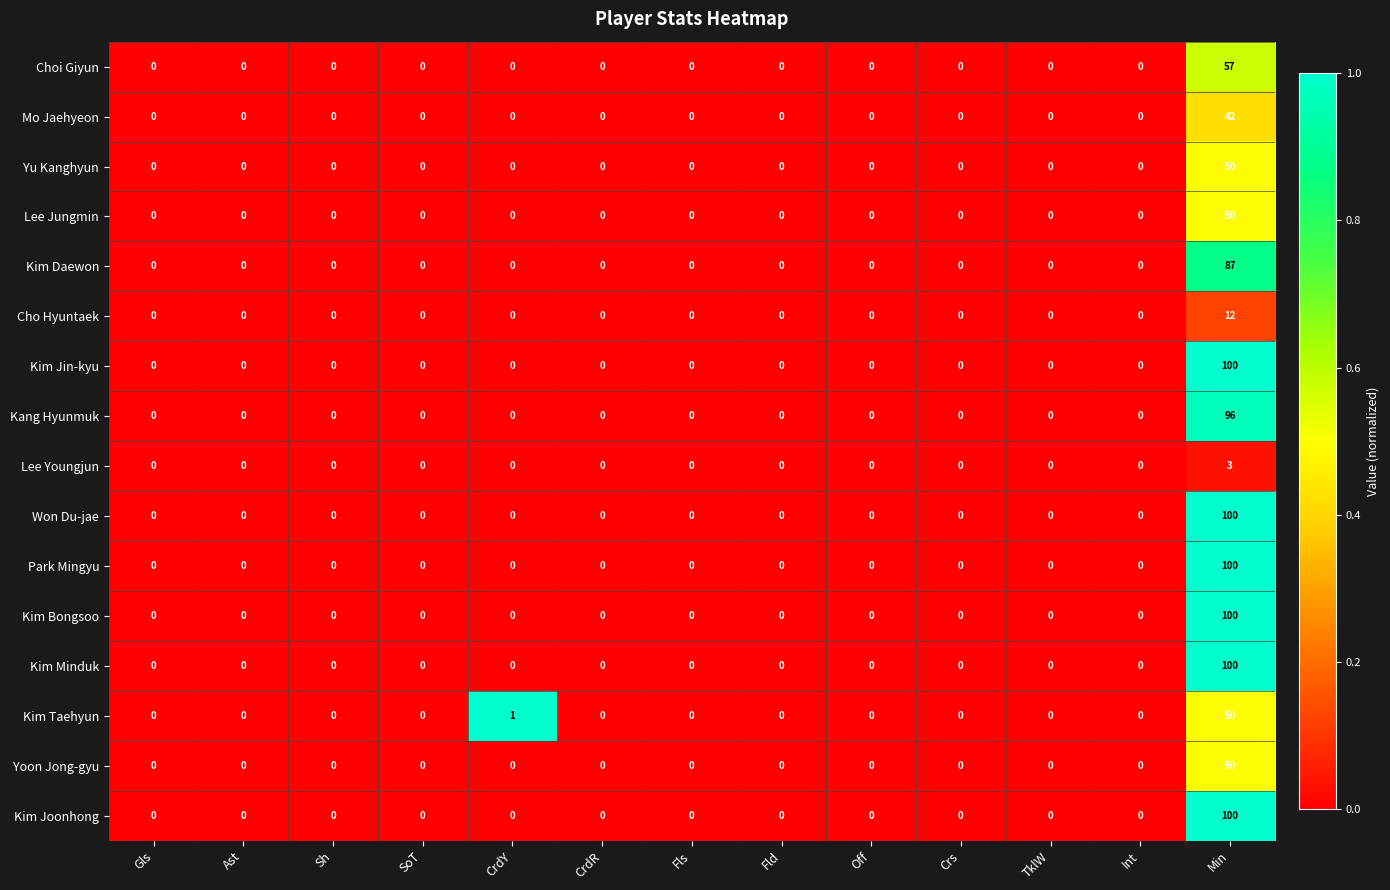

How many distinct data groups are displayed?

16